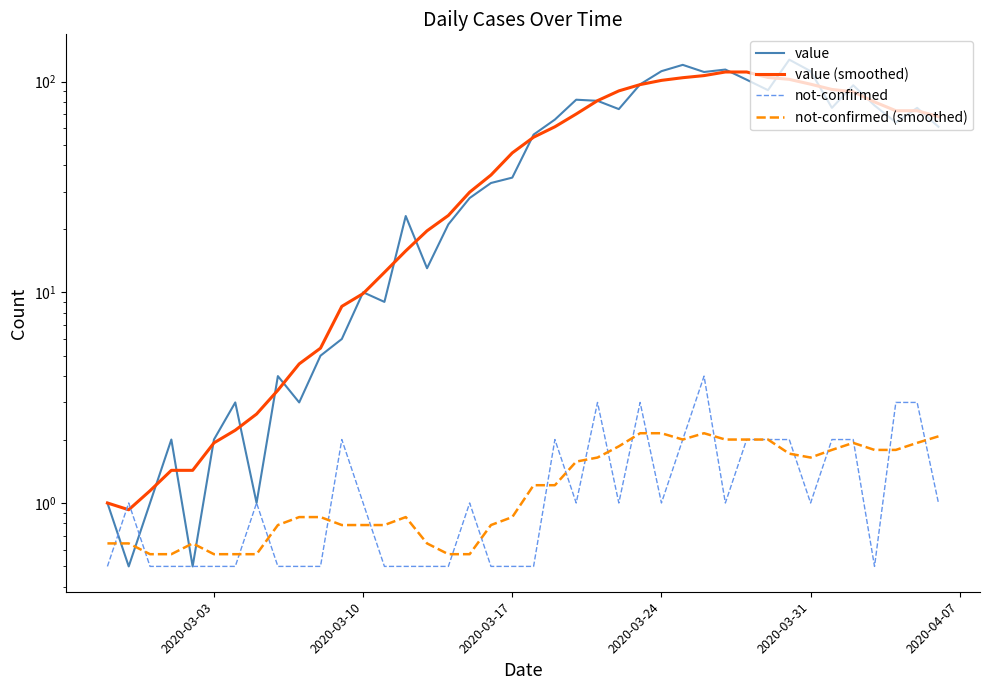

Reading left to right, transcribe all the data shown in this chart.

value: 1.0	0.5	1.0	2.0	0.5	2.0	3.0	1.0	4.0	3.0	5.0	6.0	10.0	9.0	23.0	13.0	21.0	28.0	33.0	35.0	56.0	66.0	82.0	81.0	74.0	97.0	112.0	120.0	111.0	114.0	102.0	91.0	127.0	112.0	75.0	96.0	77.0	64.0	75.0	61.0
value (smoothed): 1.0	0.9	1.1	1.4	1.4	1.9	2.2	2.6	3.4	4.6	5.4	8.6	9.9	12.4	15.7	19.6	23.1	29.9	36.0	45.9	54.4	61.0	70.1	81.1	90.3	96.7	101.3	104.3	106.7	111.0	111.0	104.6	102.4	97.1	91.7	89.4	80.0	72.7	72.7	68.1
not-confirmed: 0.5	1.0	0.5	0.5	0.5	0.5	0.5	1.0	0.5	0.5	0.5	2.0	1.0	0.5	0.5	0.5	0.5	1.0	0.5	0.5	0.5	2.0	1.0	3.0	1.0	3.0	1.0	2.0	4.0	1.0	2.0	2.0	2.0	1.0	2.0	2.0	0.5	3.0	3.0	1.0
not-confirmed (smoothed): 0.6	0.6	0.6	0.6	0.6	0.6	0.6	0.6	0.8	0.9	0.9	0.8	0.8	0.8	0.9	0.6	0.6	0.6	0.8	0.9	1.2	1.2	1.6	1.6	1.9	2.1	2.1	2.0	2.1	2.0	2.0	2.0	1.7	1.6	1.8	1.9	1.8	1.8	1.9	2.1